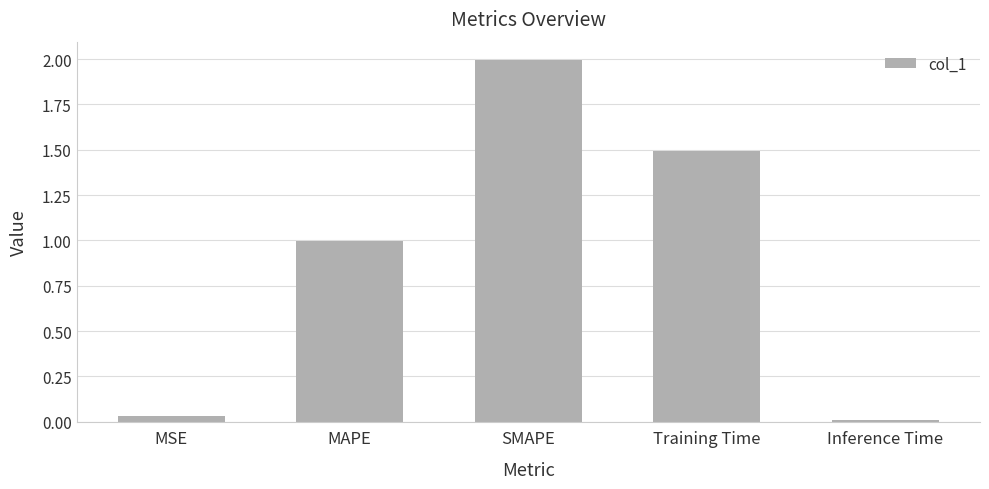

What is the change in value from Training Time to Inference Time?

-1.5